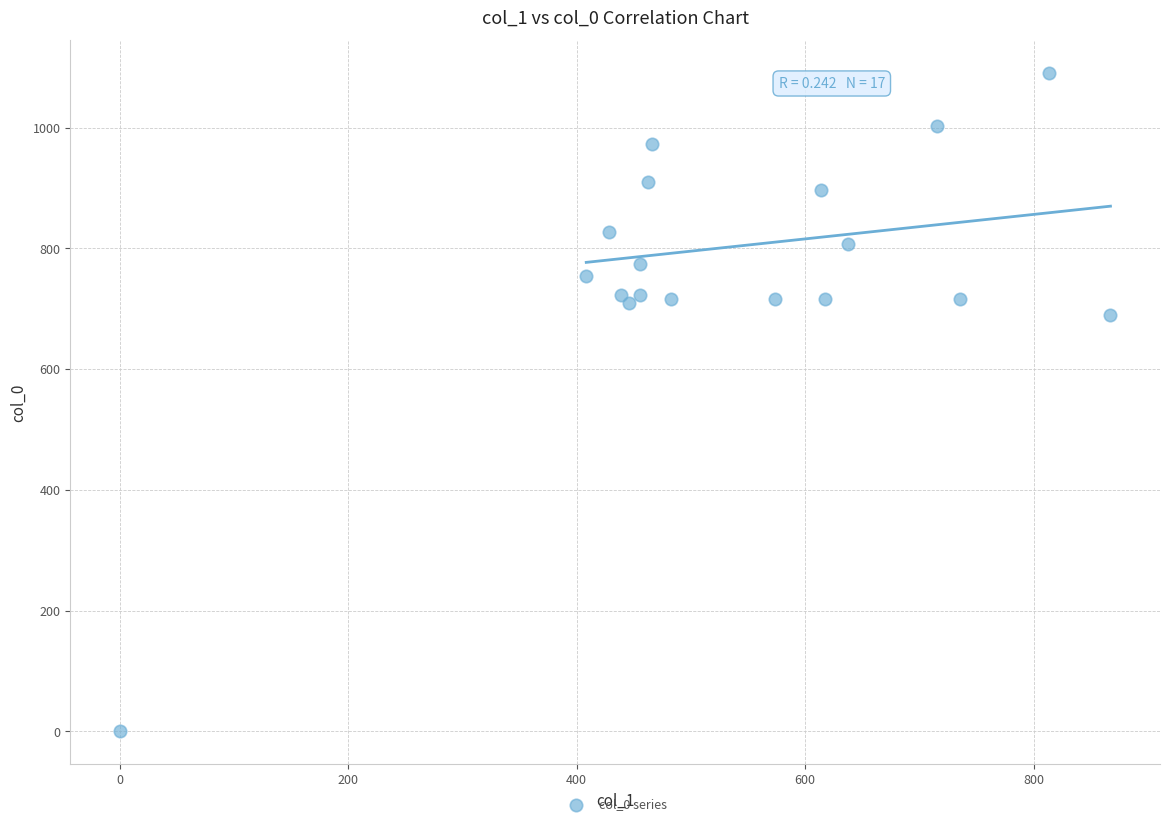

What is the range of X values (max minus min)?

867.4